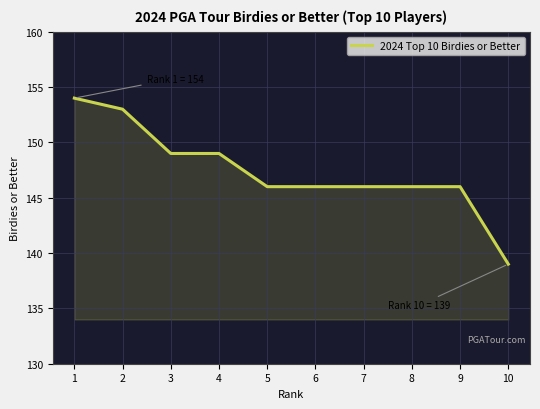

Approximately how many times larger is the value at 10 compared to 6?

1.0